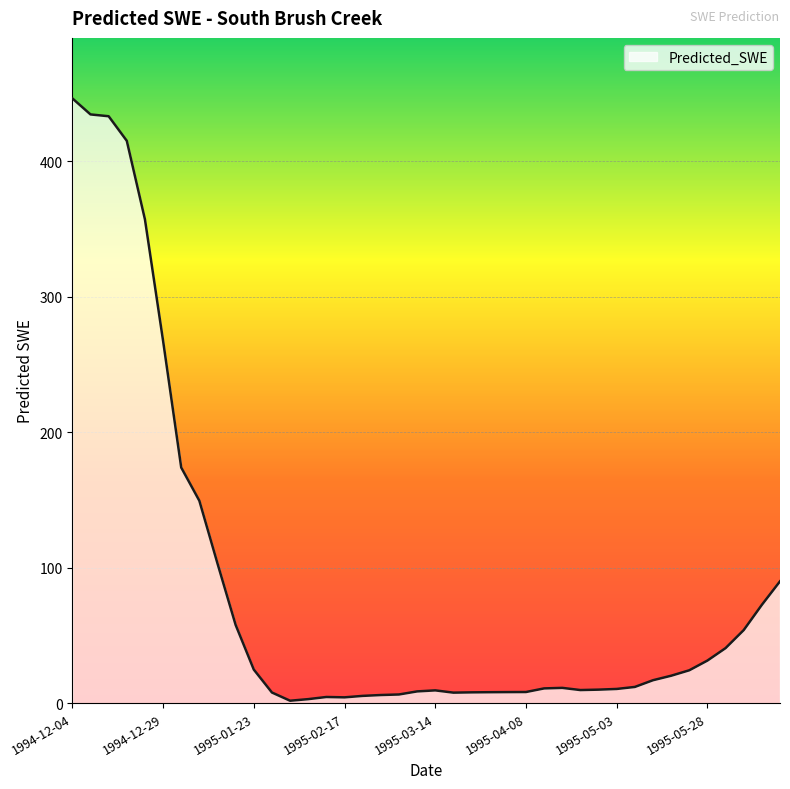

What is the difference between the maximum and minimum values?

444.4